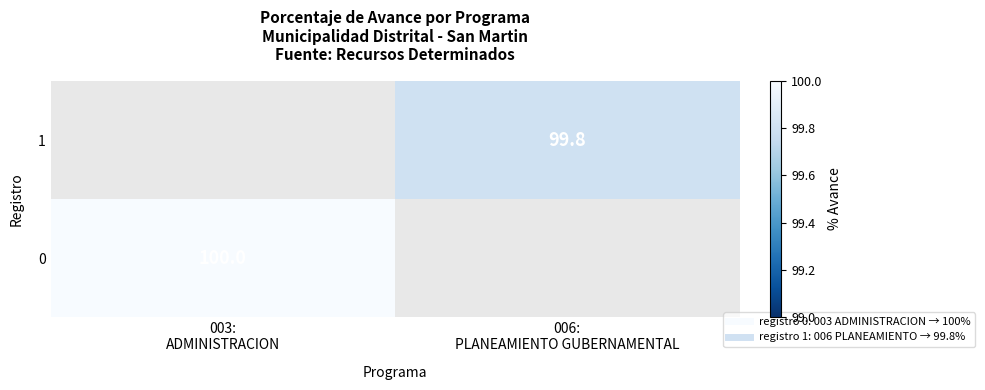

What is the highest value of the 0 series?

100.0